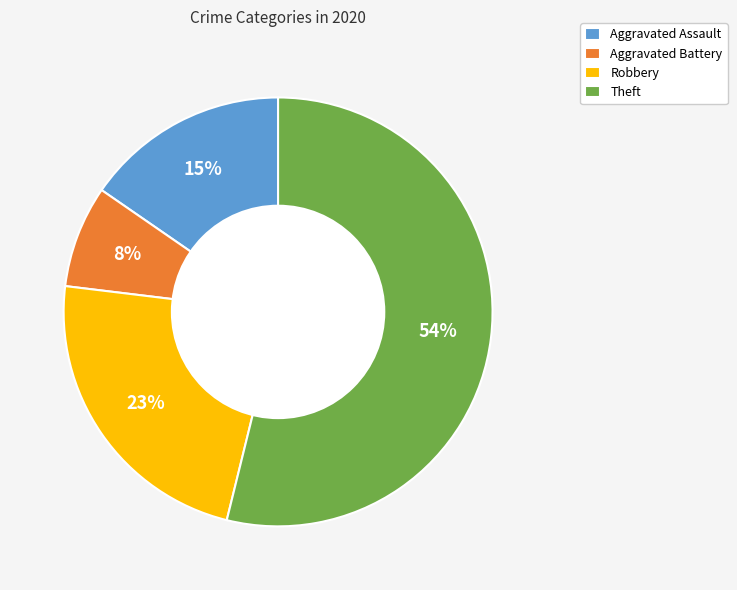

True or false: Aggravated Battery accounts for 1% of the total.

False